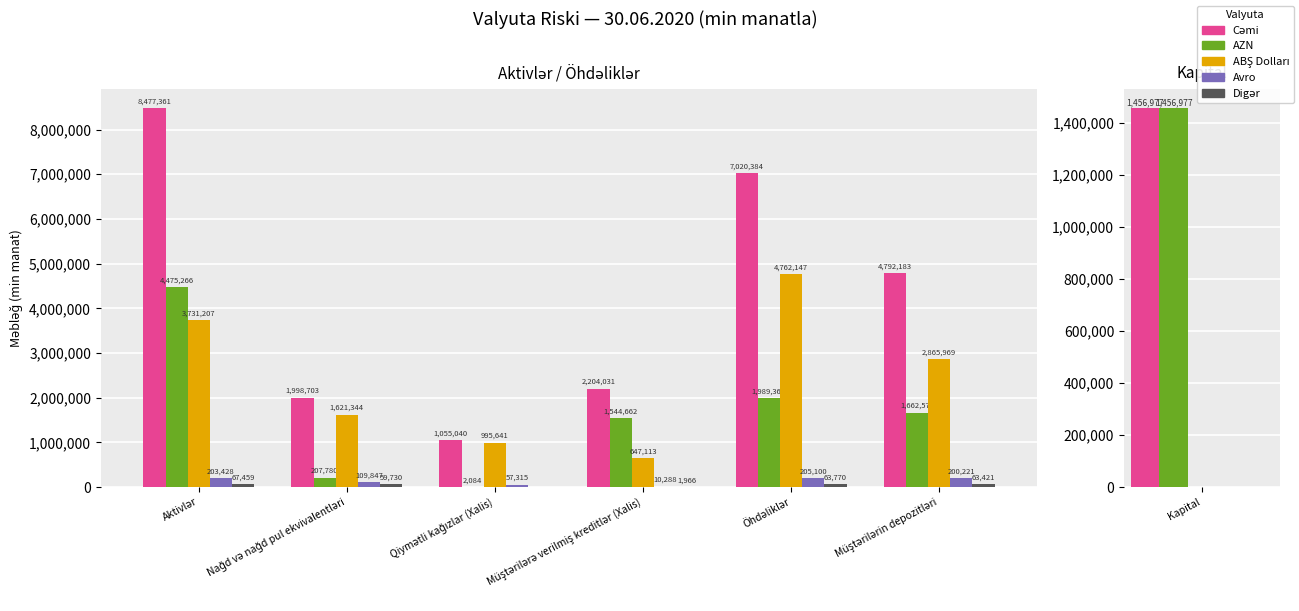

At which category is the sum across all series the highest?

Aktivlər